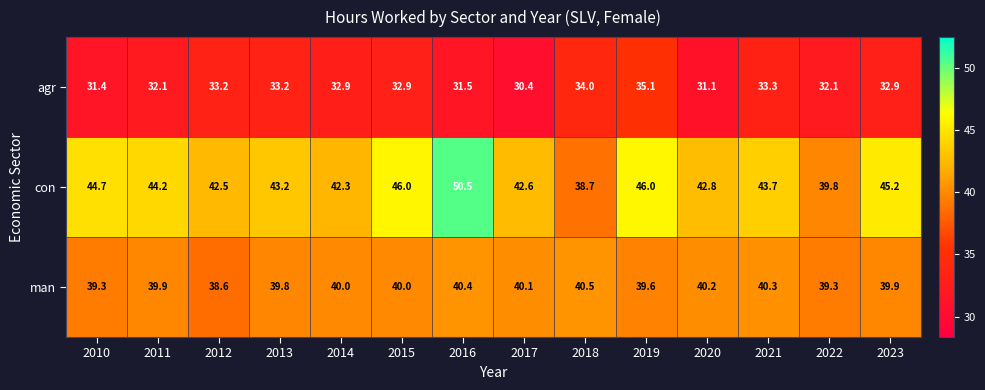

What is the sum of the agr values at 2021 and 2018?

67.3